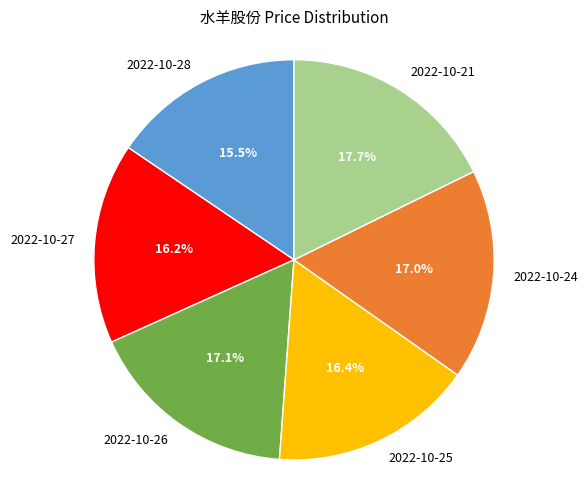

To the nearest percent, what percentage of the pie is 2022-10-26?

17%